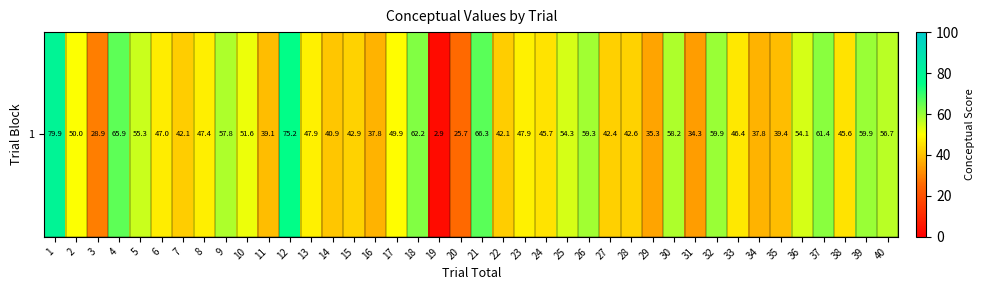

What is the difference between the second highest and second lowest values?

49.5